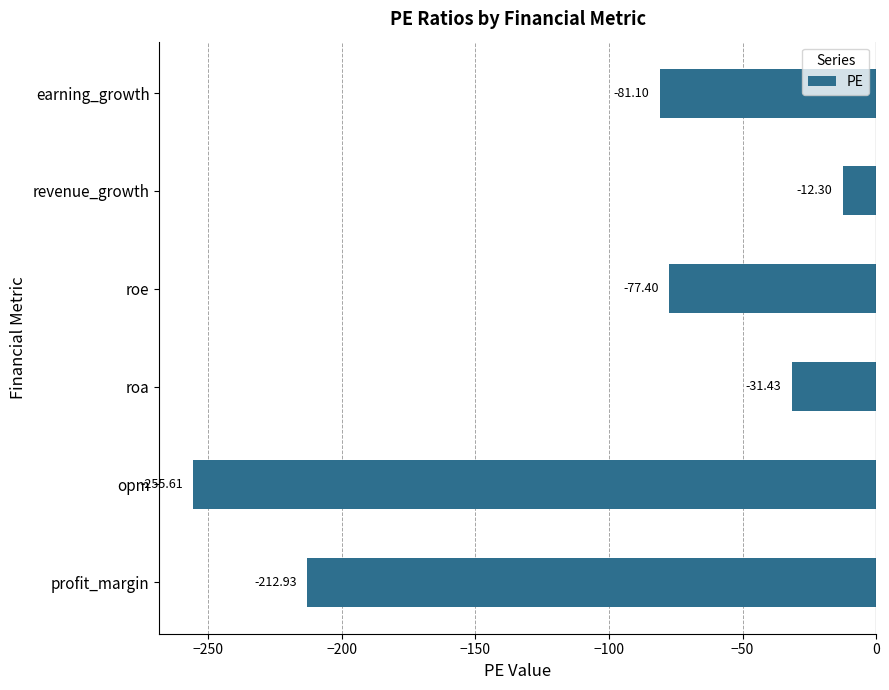

What is the average value?

-111.8